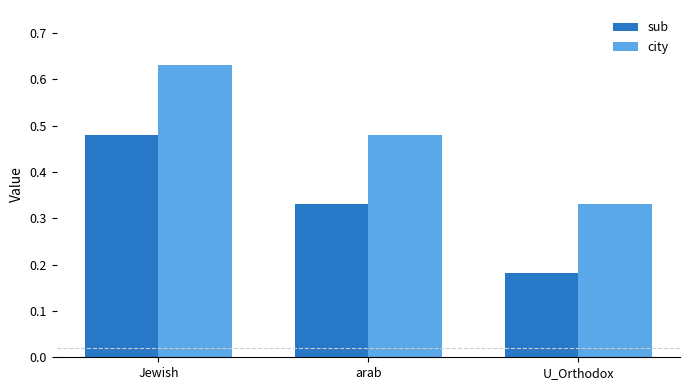

List the labels in order of sub value, smallest first.

U_Orthodox, arab, Jewish